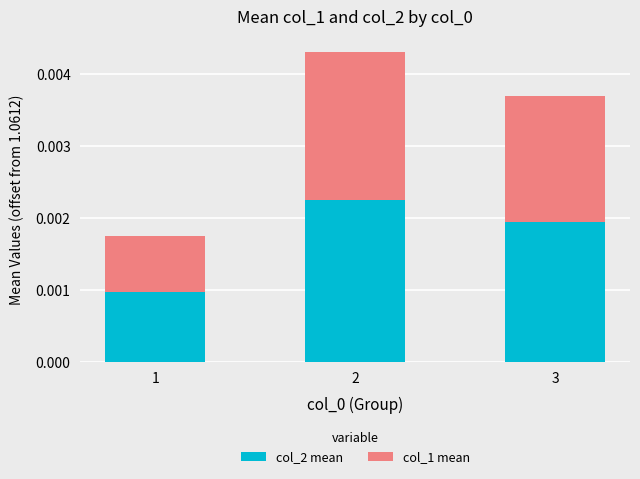

Are the bars horizontal?

No